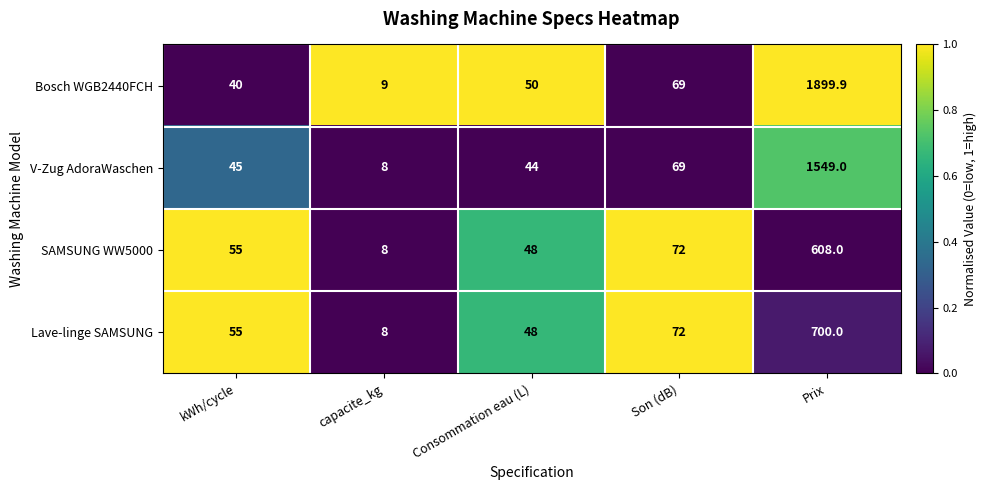

Is it true that Bosch WGB2440FCH equals 1899.9 at Prix?

True